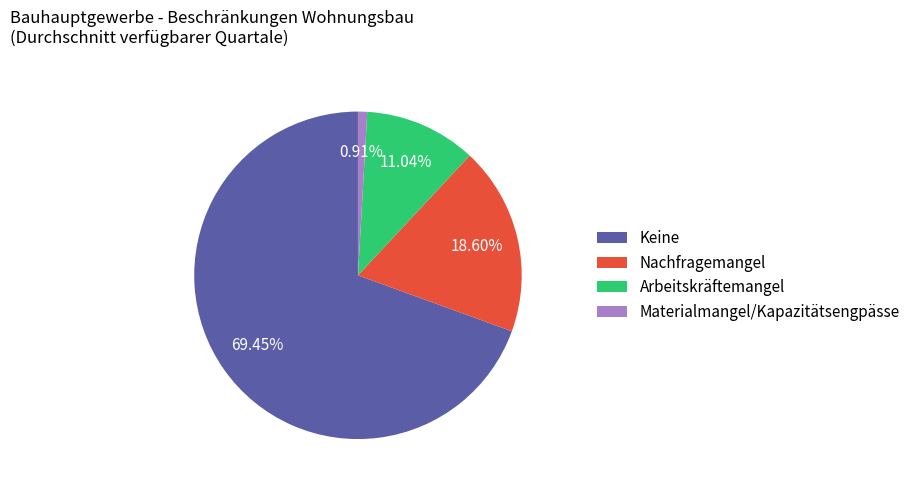

How many segments does this pie chart have?

4